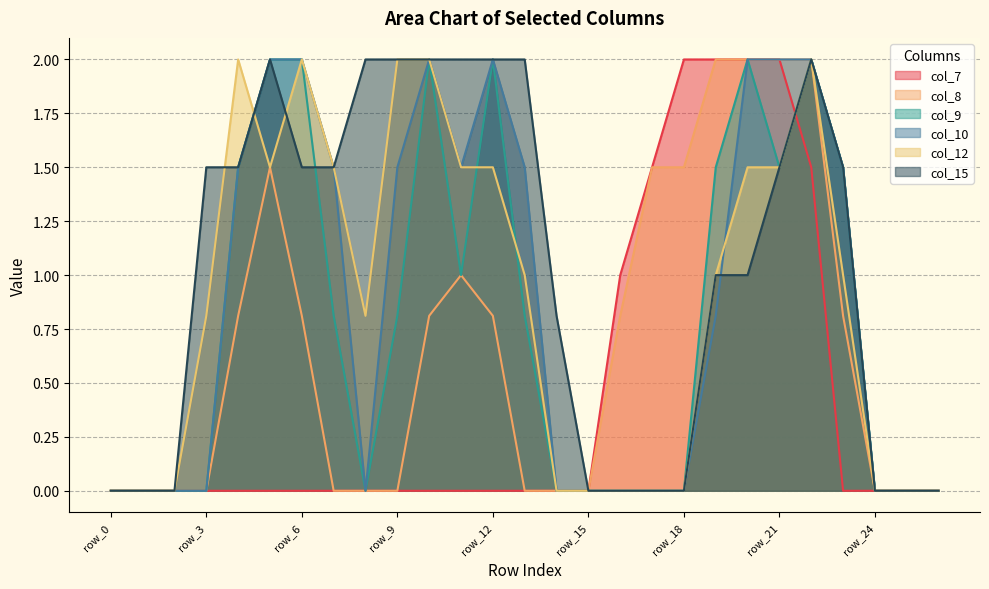

Rank the series at row_15 from highest to lowest value.

col_7, col_8, col_9, col_10, col_12, col_15